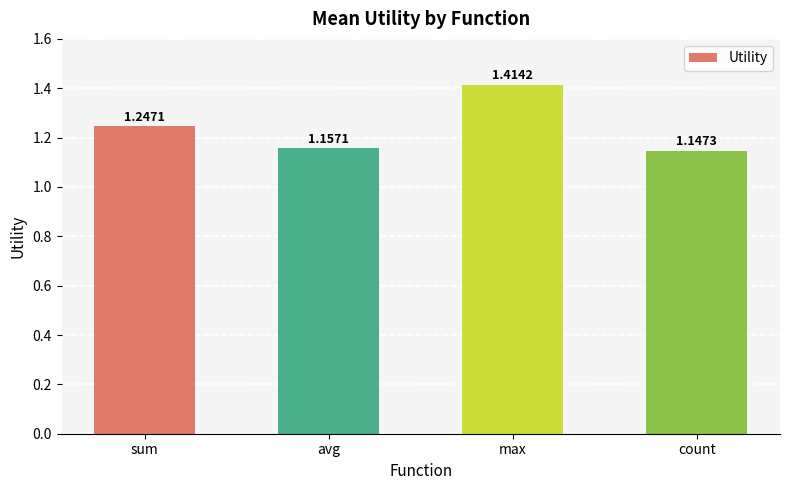

What position from the right is avg?

3